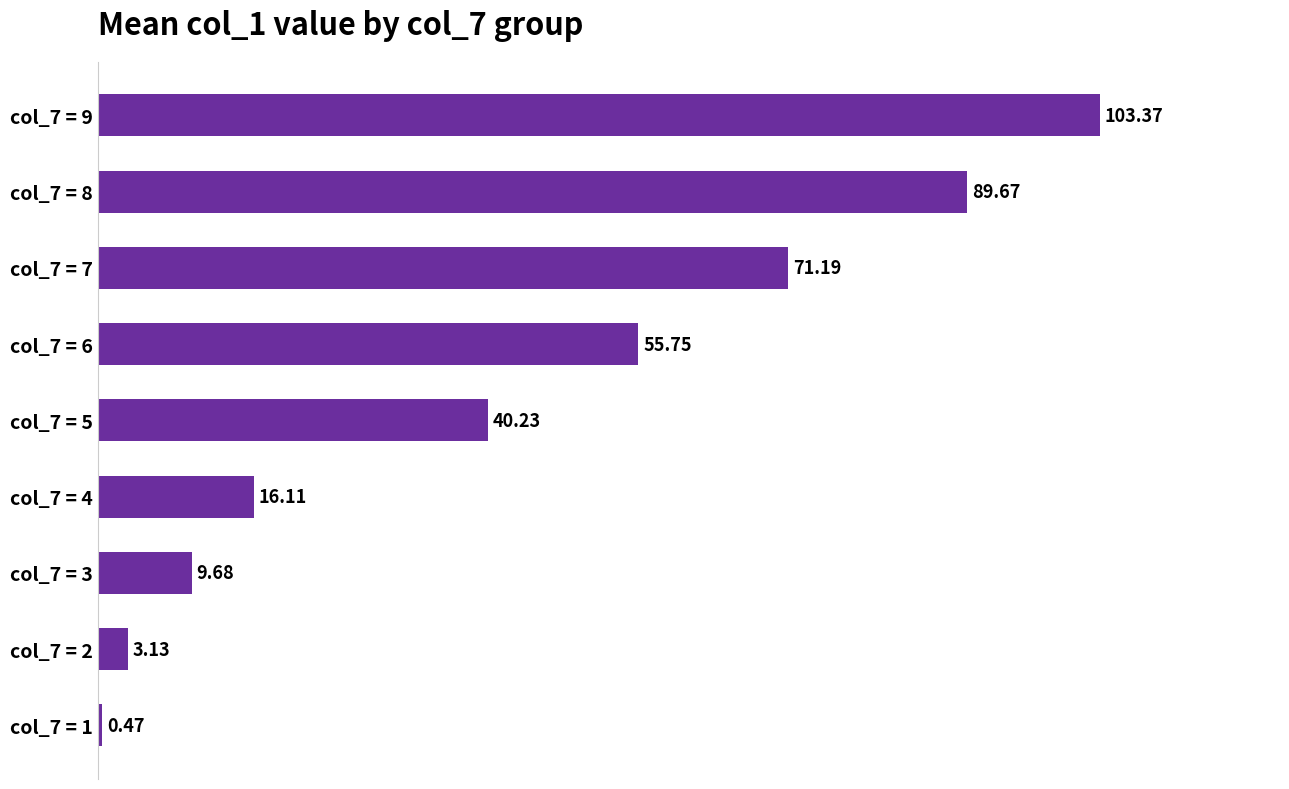

How many bars are there in total?

9